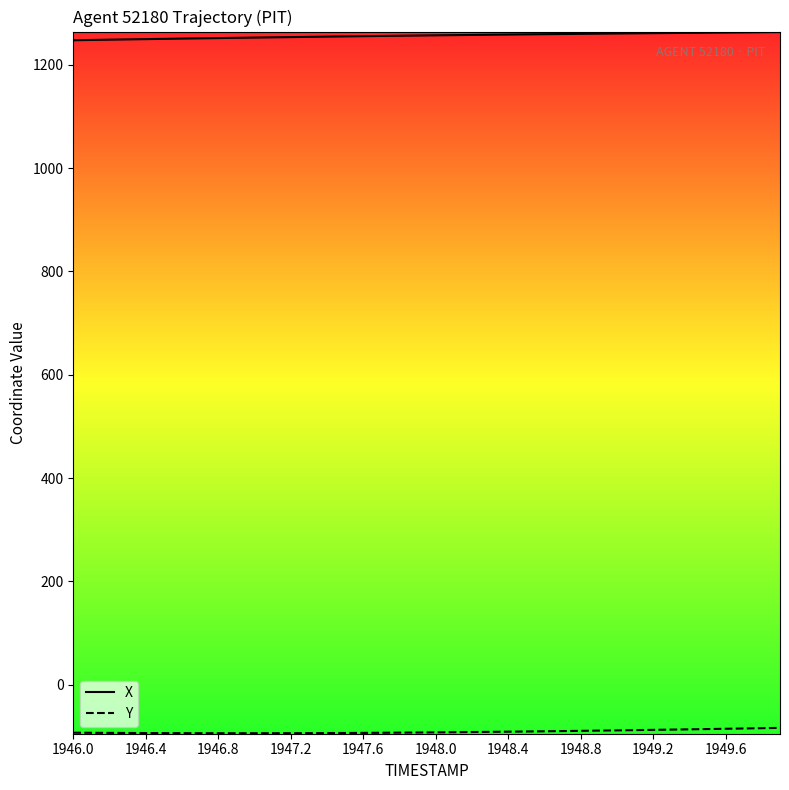

At how many categories does at least one series exceed 53?

40